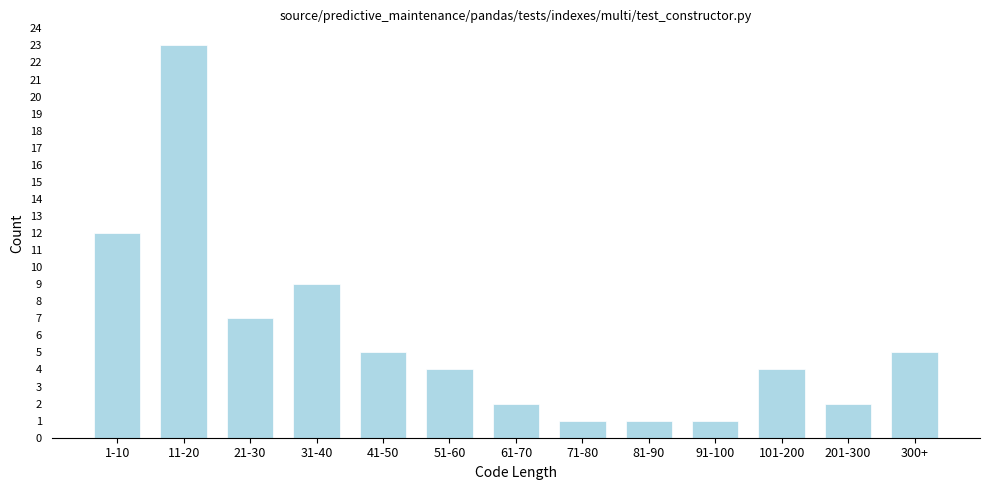

Reading left to right, extract all data points from this chart.

1-10=12	11-20=23	21-30=7	31-40=9	41-50=5	51-60=4	61-70=2	71-80=1	81-90=1	91-100=1	101-200=4	201-300=2	300+=5